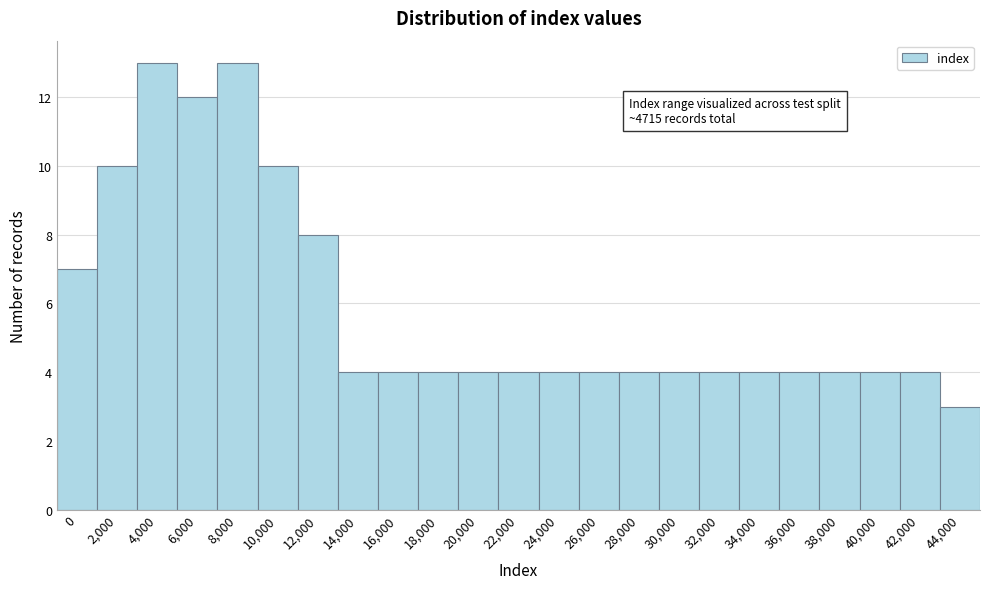

Reading left to right, what are all the values shown in this chart?

0=7	2,000=10	4,000=13	6,000=12	8,000=13	10,000=10	12,000=8	14,000=4	16,000=4	18,000=4	20,000=4	22,000=4	24,000=4	26,000=4	28,000=4	30,000=4	32,000=4	34,000=4	36,000=4	38,000=4	40,000=4	42,000=4	44,000=3